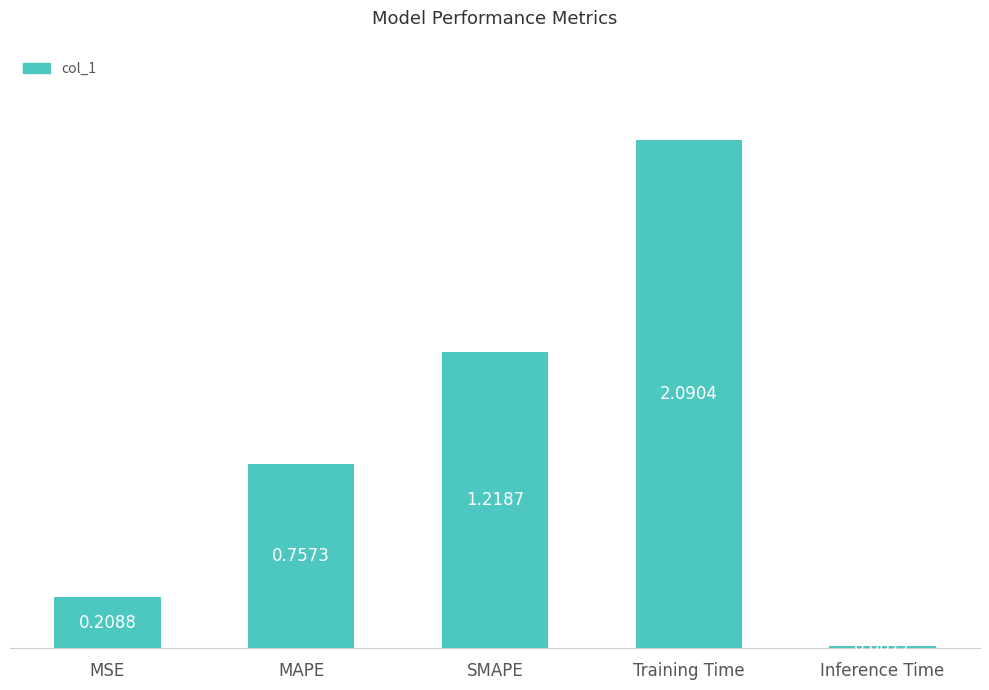

Count the number of categories in the chart.

5